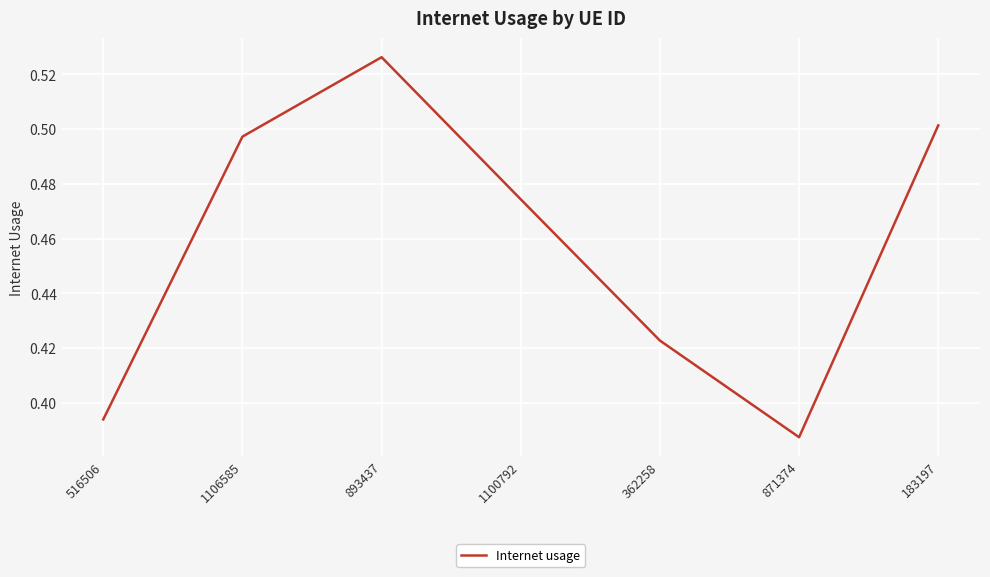

Which label corresponds to the largest value in the chart?

893437